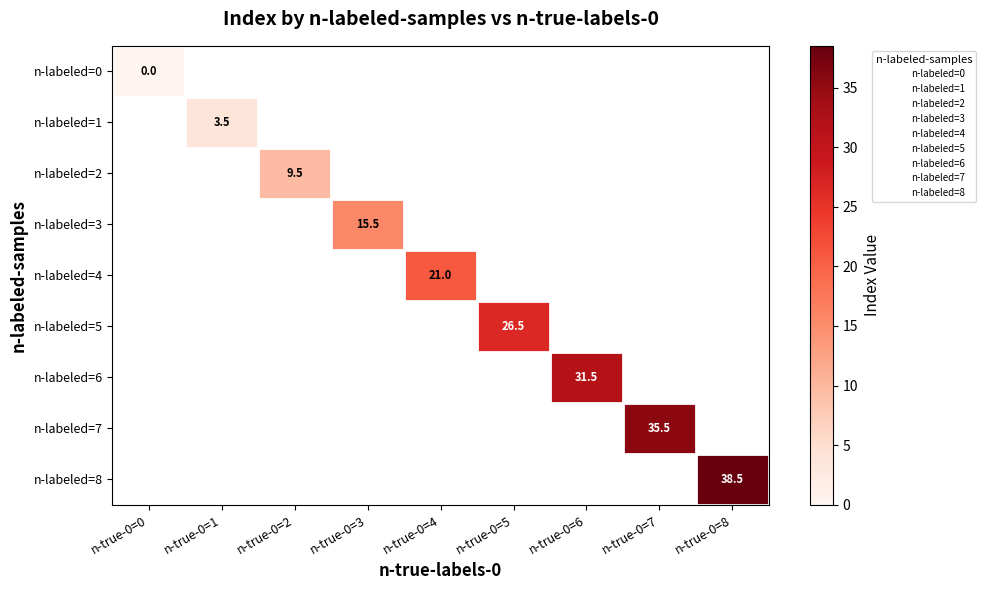

At how many categories does at least one series exceed 29?

3